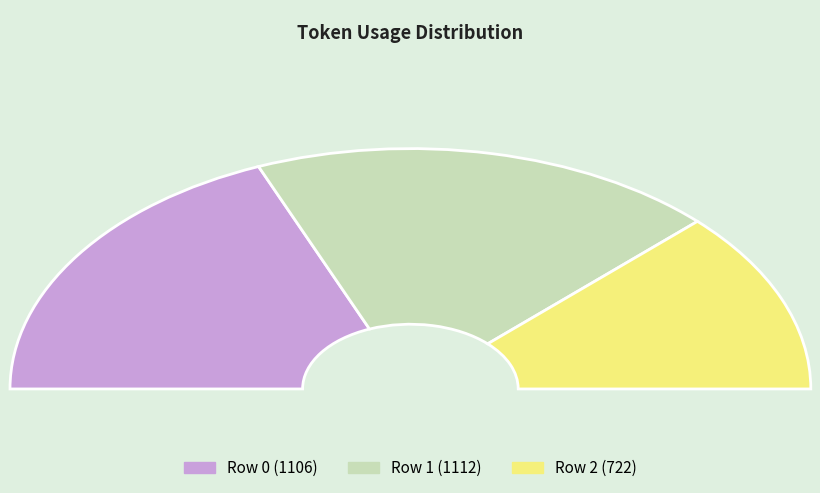

Combined, do 0 and 2 account for over 50%?

Yes